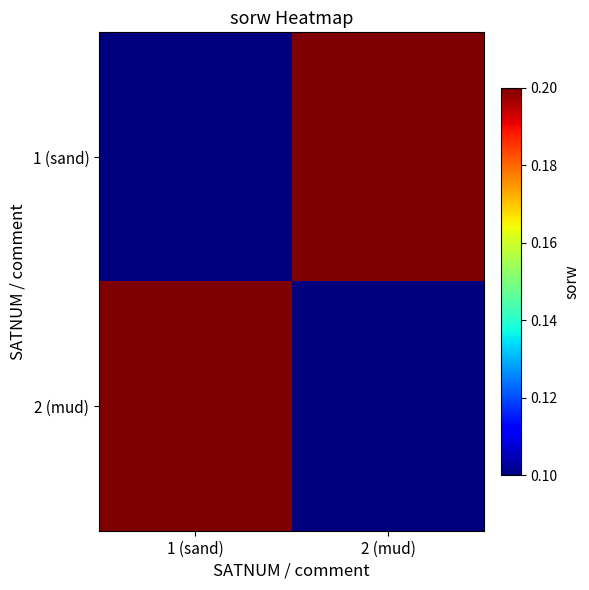

Reading left to right, what are all the values shown in this chart?

1 (sand): 1 (sand)=0.1	2 (mud)=0.2
2 (mud): 1 (sand)=0.2	2 (mud)=0.1